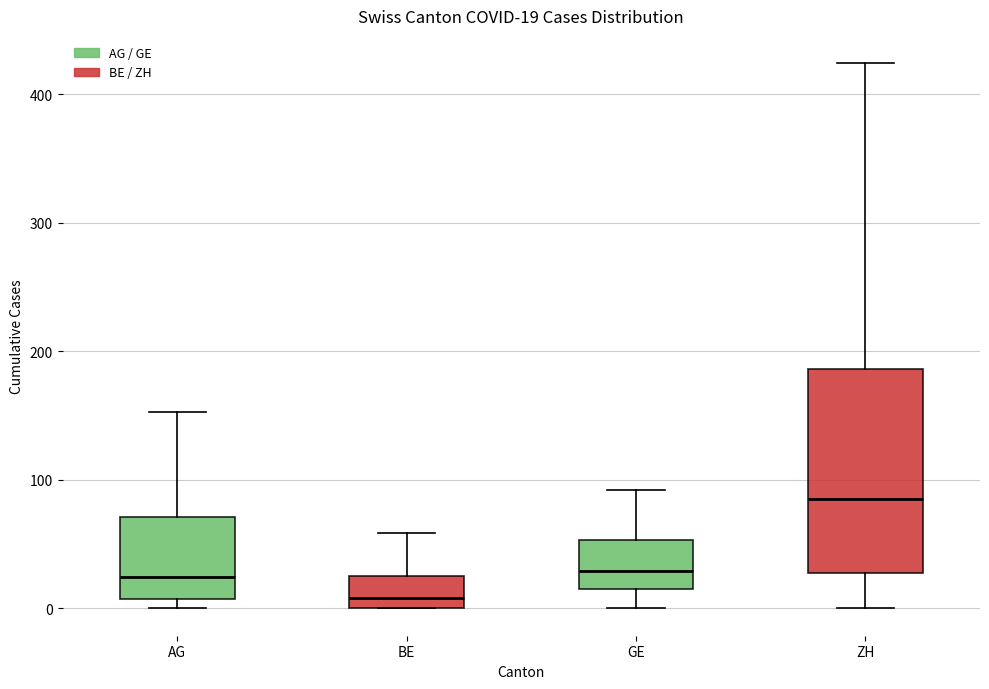

Which box's median line is the highest?

ZH